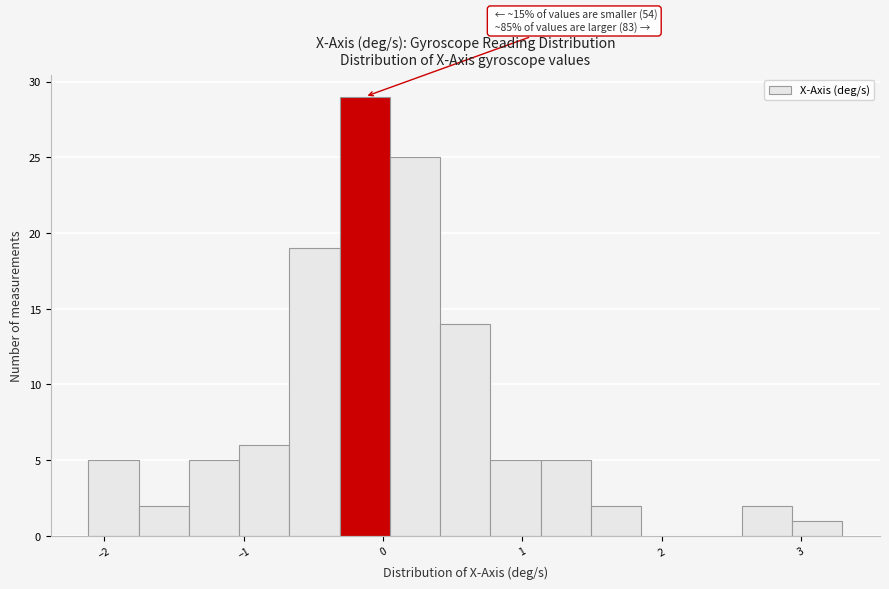

Read against the x-axis, roughly where is the centre of the tallest bar?

-0.1